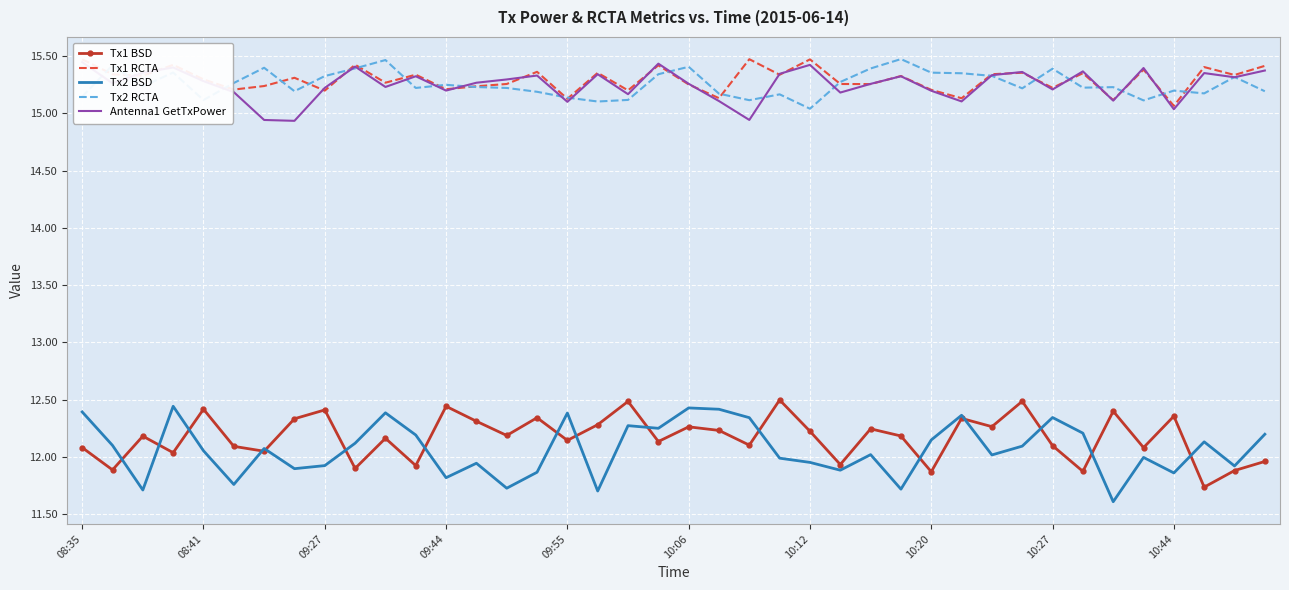

What is the difference between the maximum and minimum values in the Tx1 RCTA series?

0.4